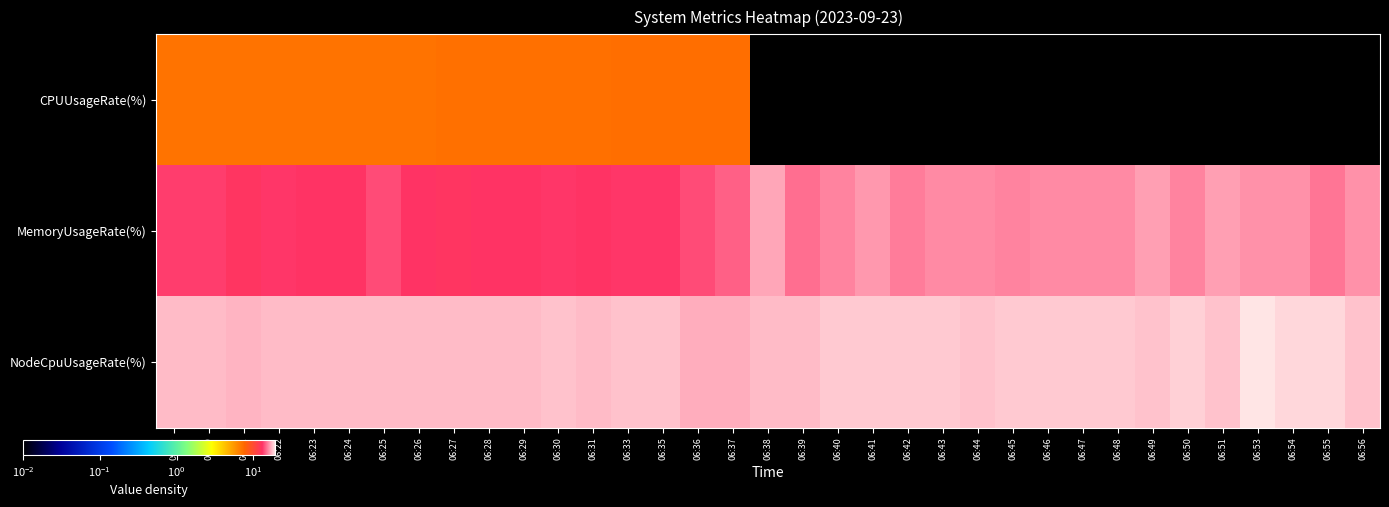

Which category has the lowest value across all series?

06:38